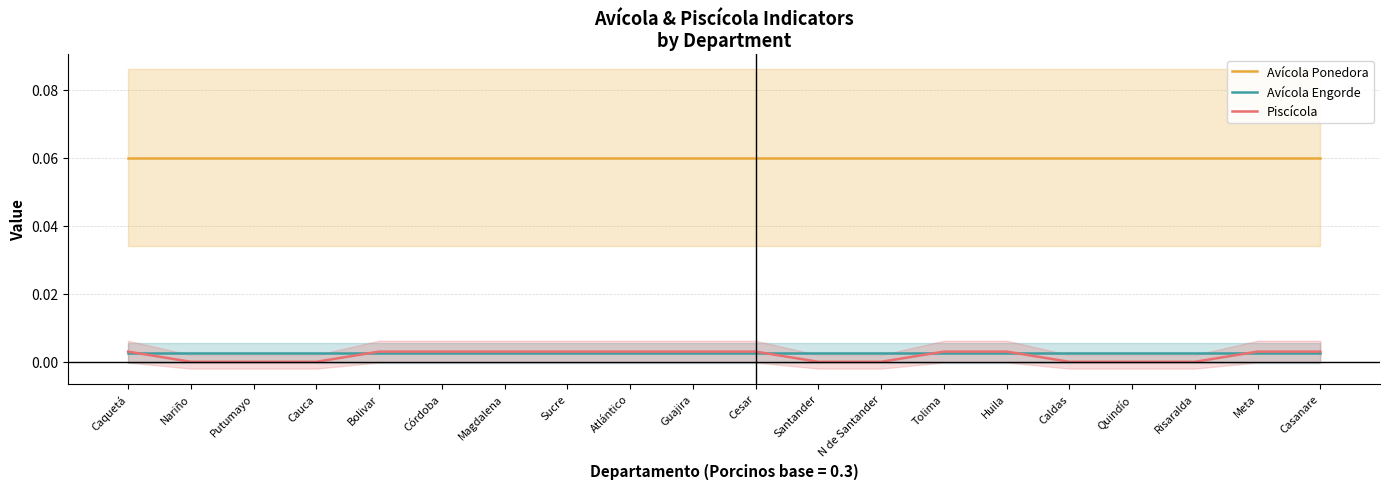

List the series in order of their peak value, lowest first.

Avícola Engorde, Piscícola, Avícola Ponedora